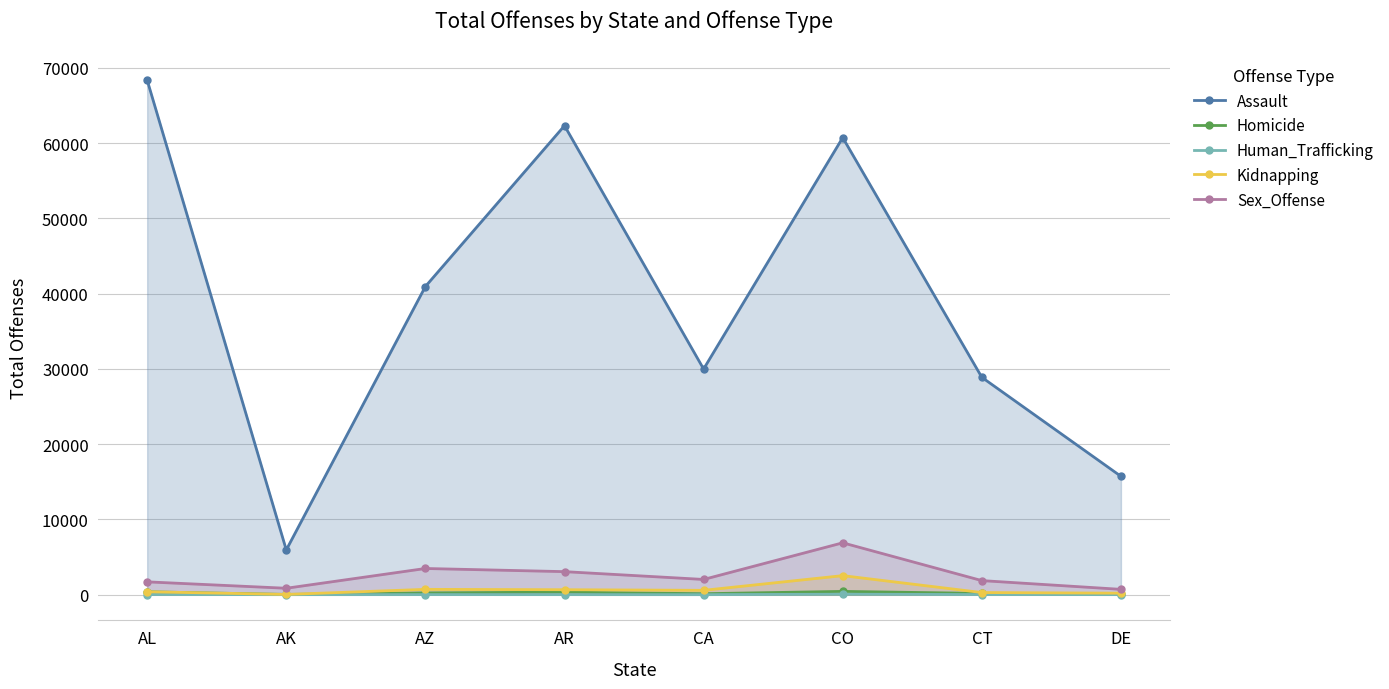

Rank the series at AL from lowest to highest value.

Human_Trafficking, Homicide, Kidnapping, Sex_Offense, Assault